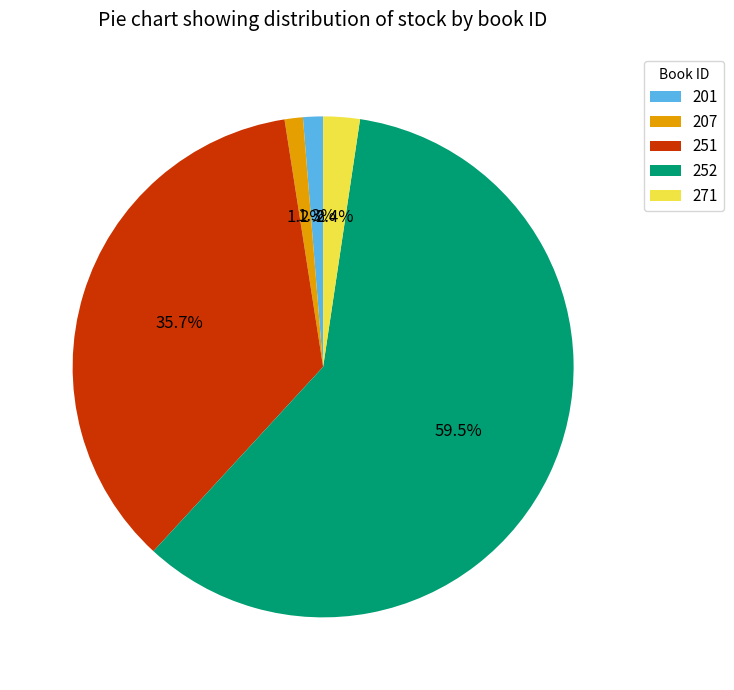

Does any single category account for the majority?

Yes